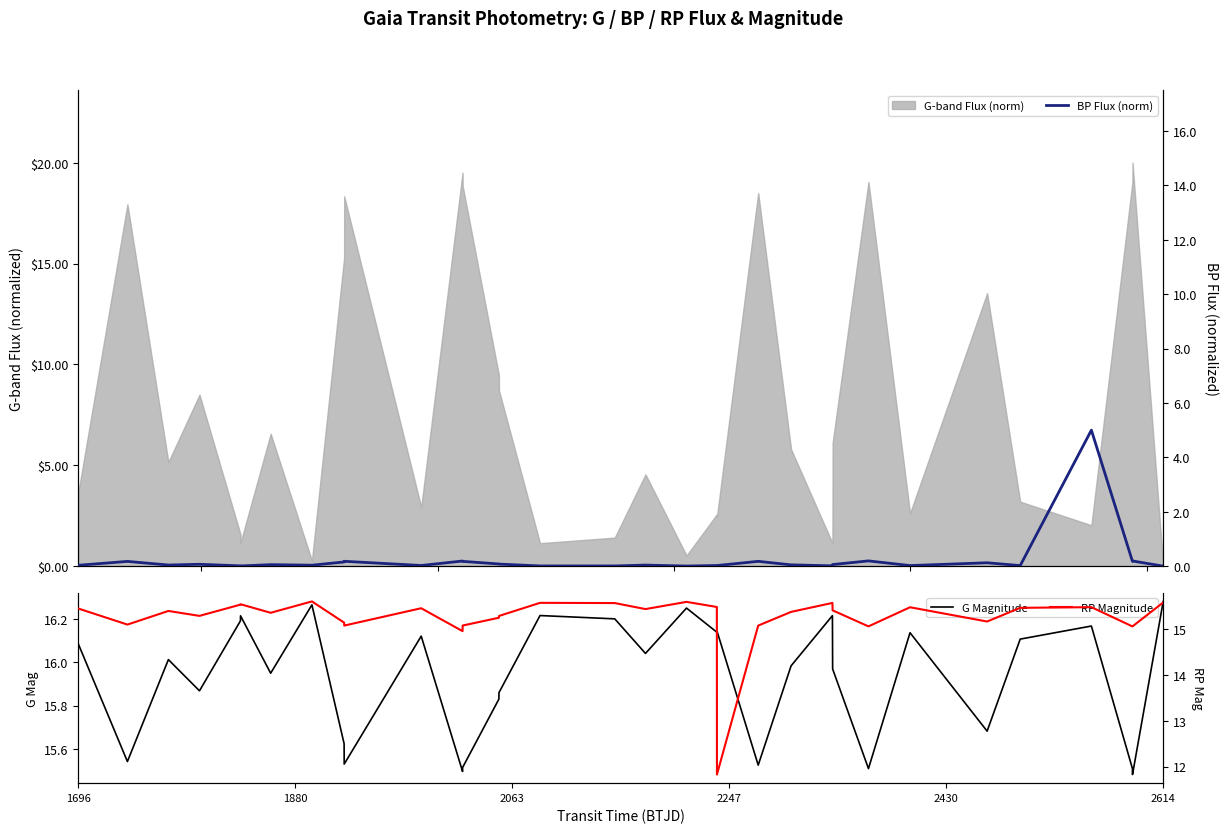

At which category does the chart reach its minimum across all series?

2614